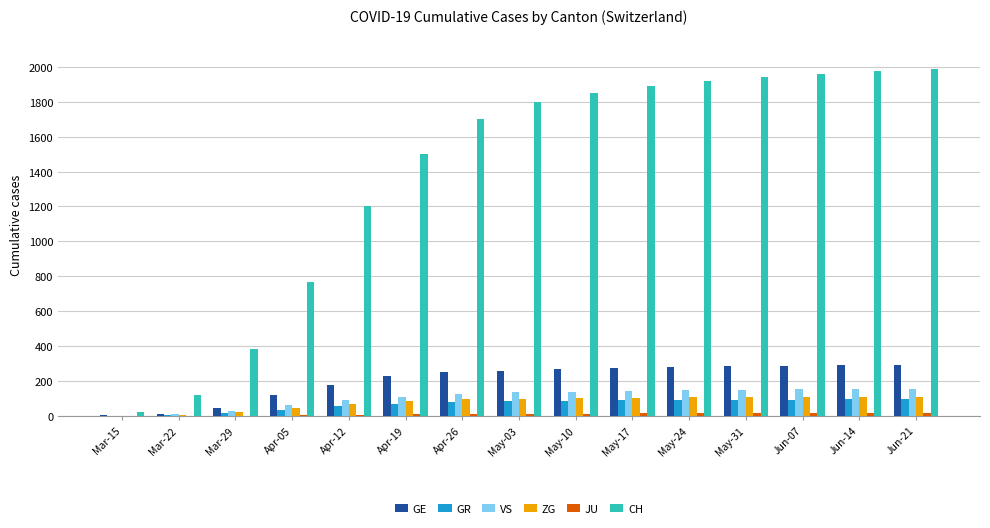

What is the maximum value for ZG?

111